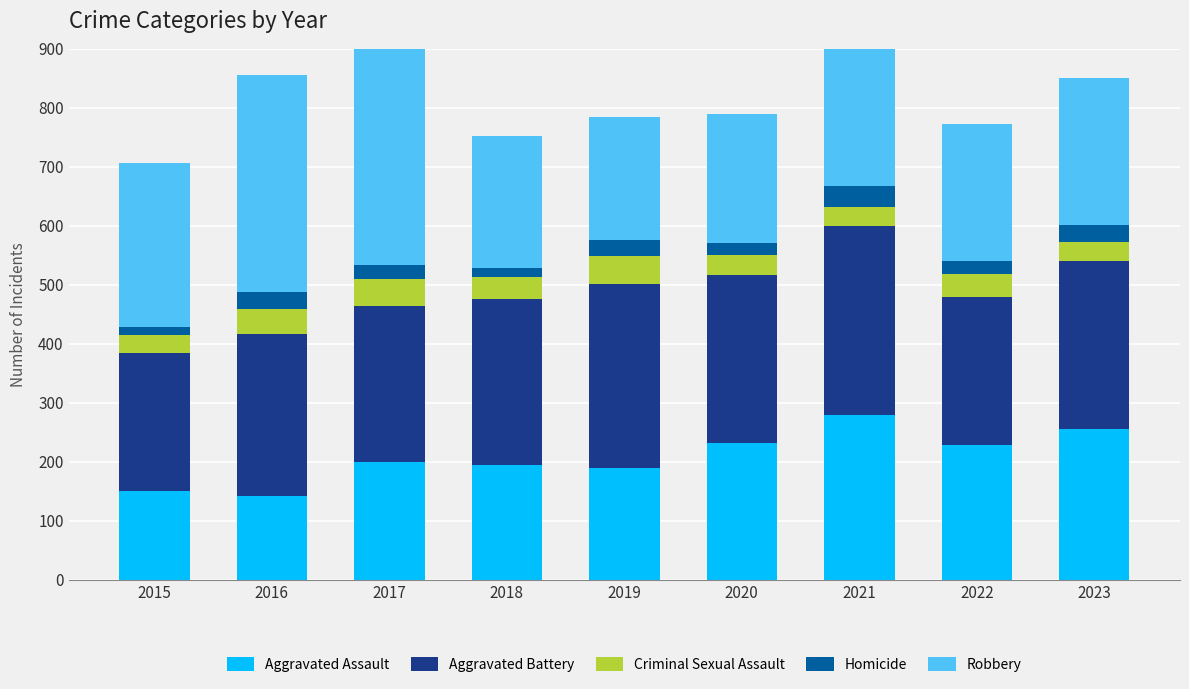

What is the approximate value of Aggravated Assault at 2017, to the nearest 5?

200